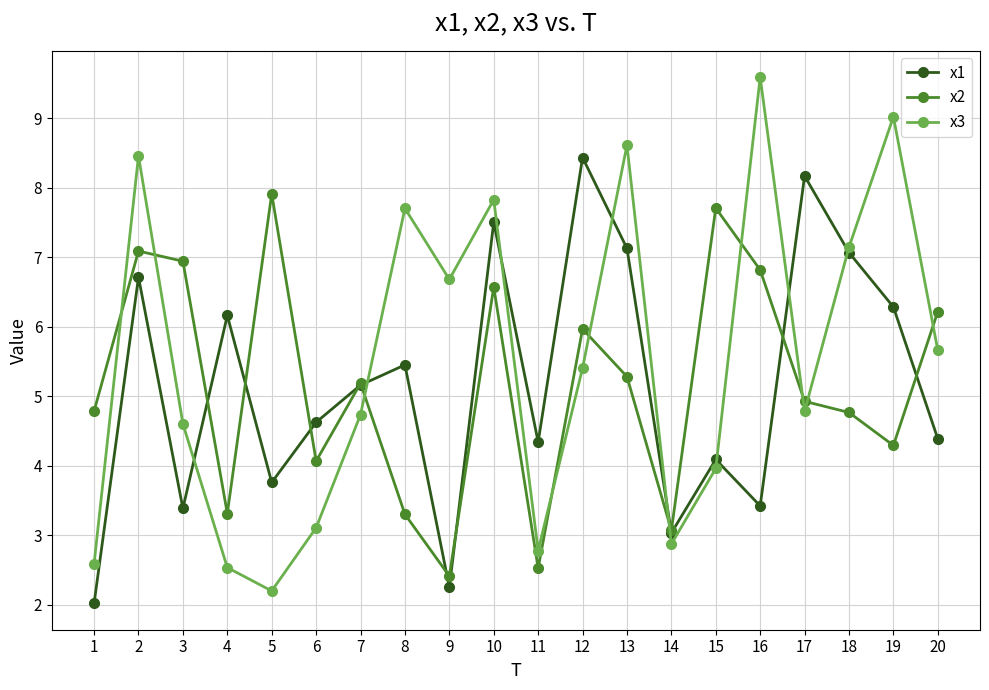

What is the sum of all x2 values?

103.1